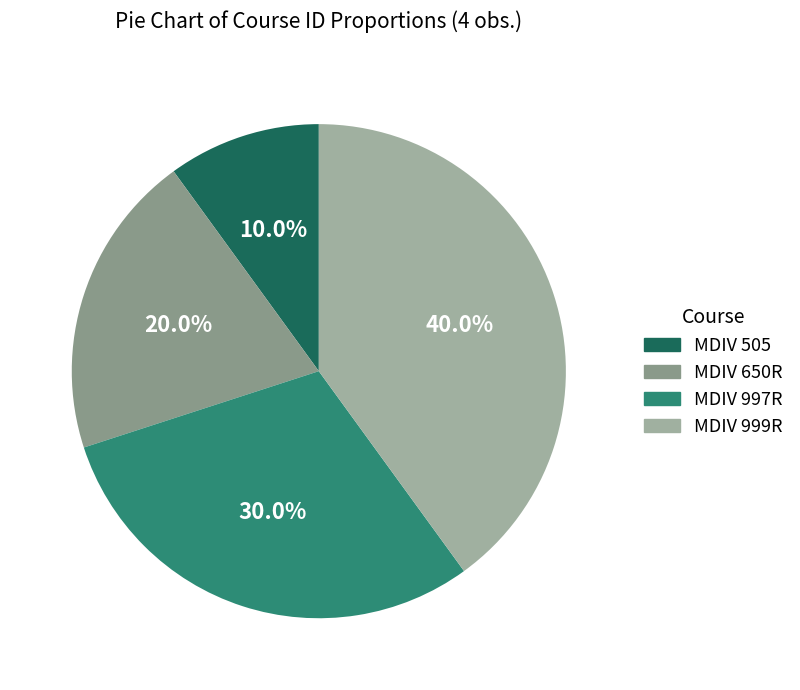

How many segments does this pie chart have?

4